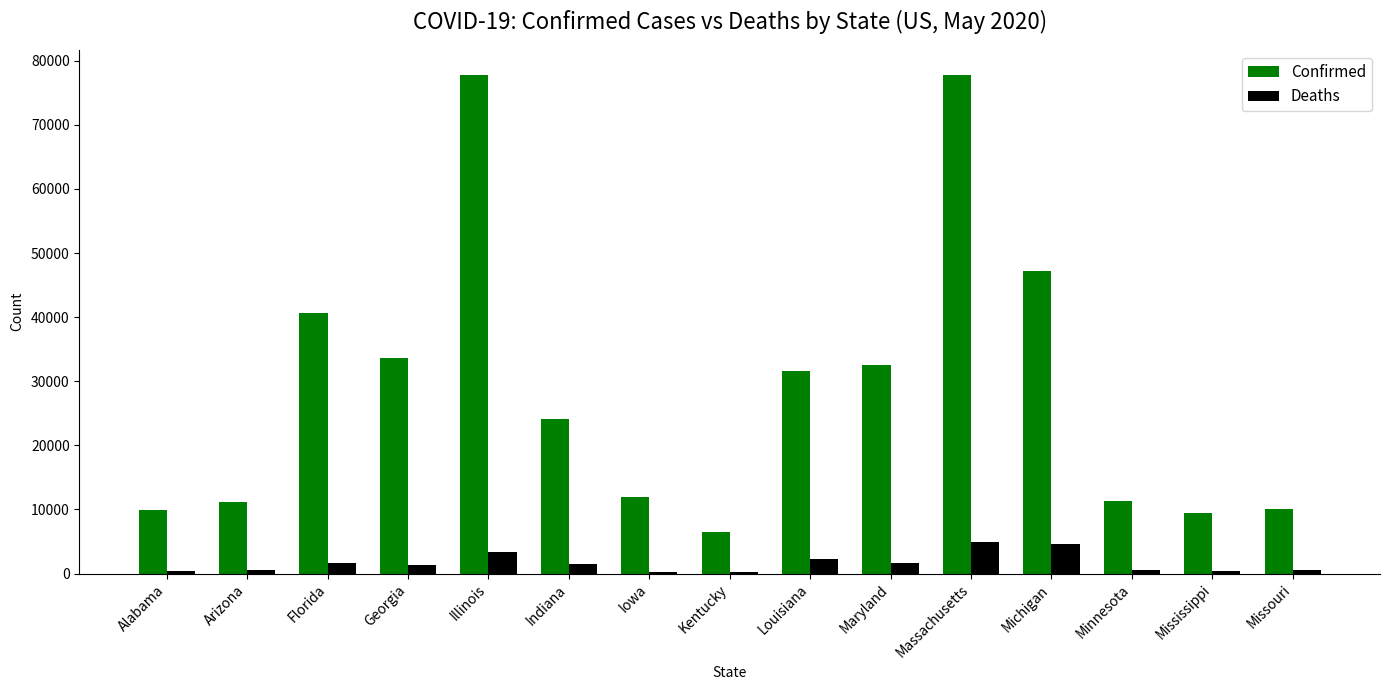

What is the difference between the second highest and minimum values in the Deaths series?

4290